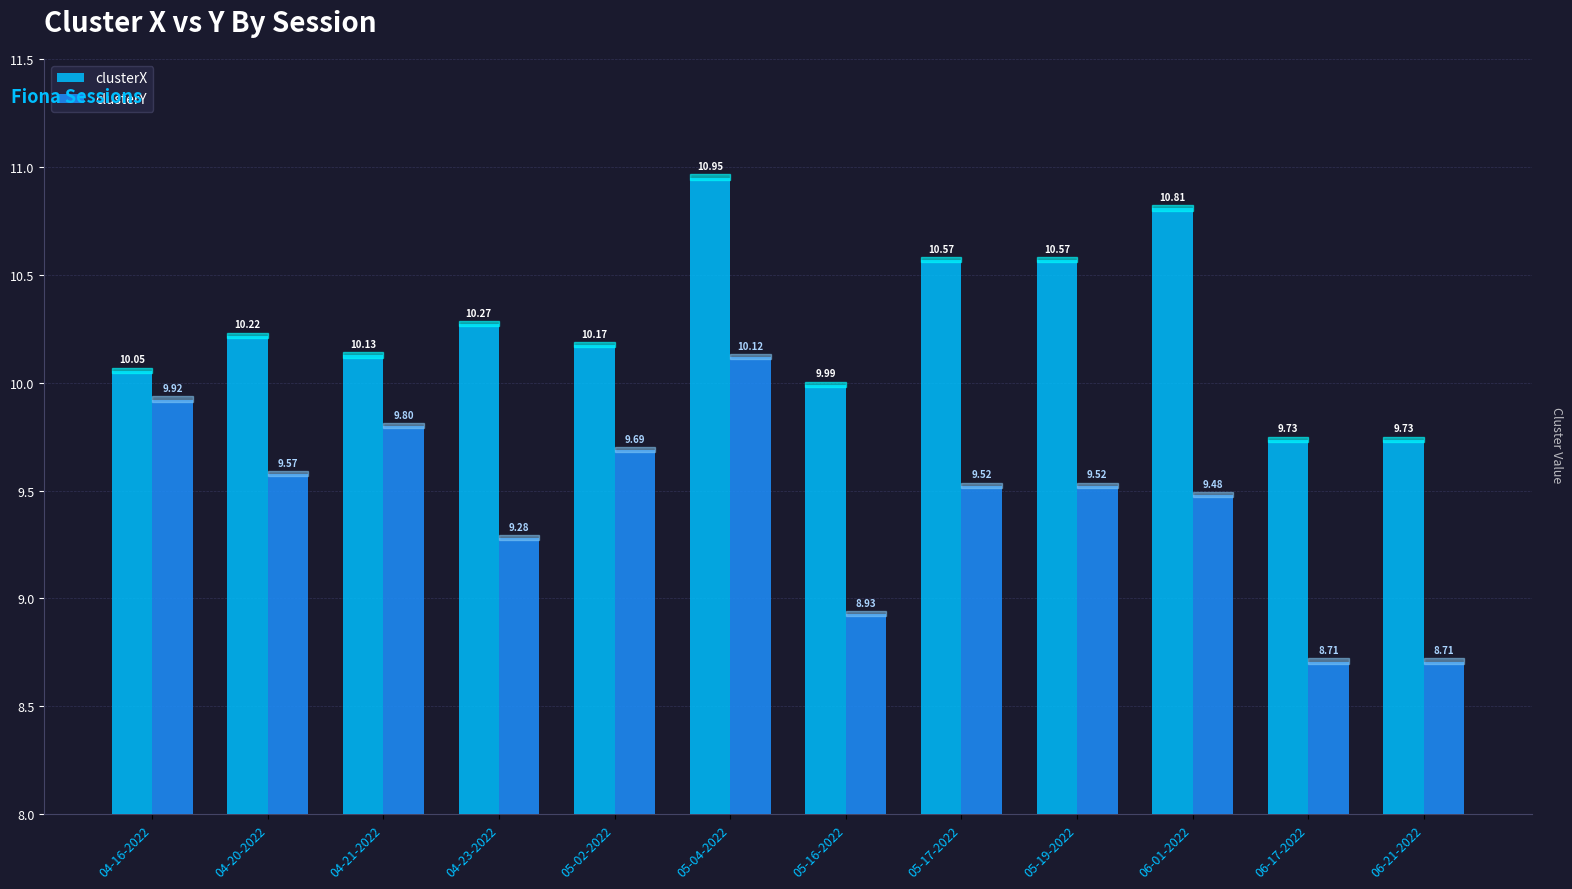

How many values in the clusterY series are below 9?

3